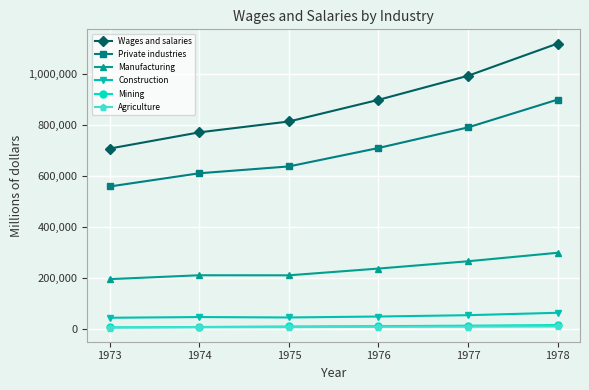

What is the value of the Mining point at the 1st from the left?

7325